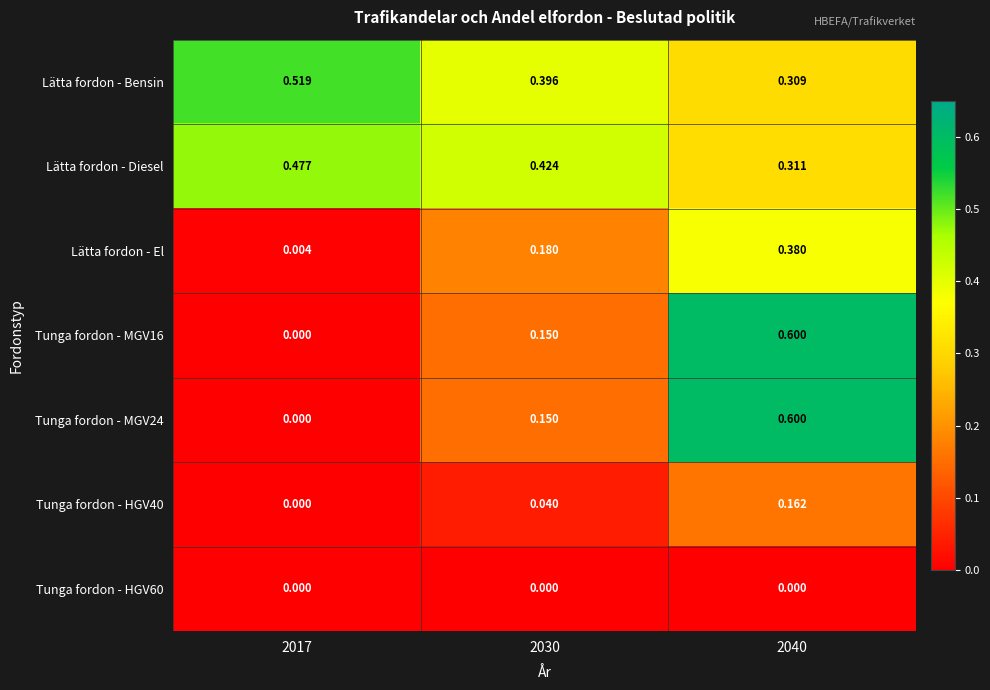

How many categories are shown in the chart?

3